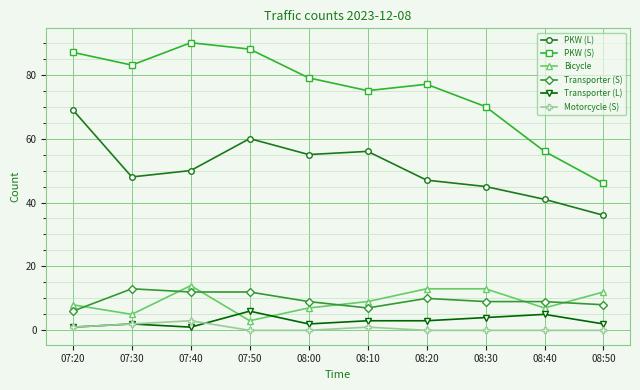

What is the label of the 9th point from the right?

07:30